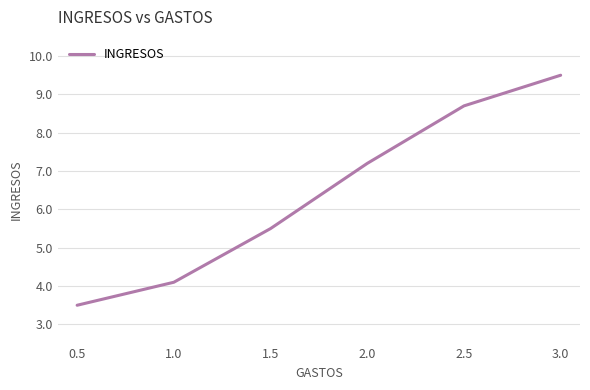

Reading right to left, what are all the values shown in this chart?

3.0=9.5	2.5=8.7	2.0=7.2	1.5=5.5	1.0=4.1	0.5=3.5